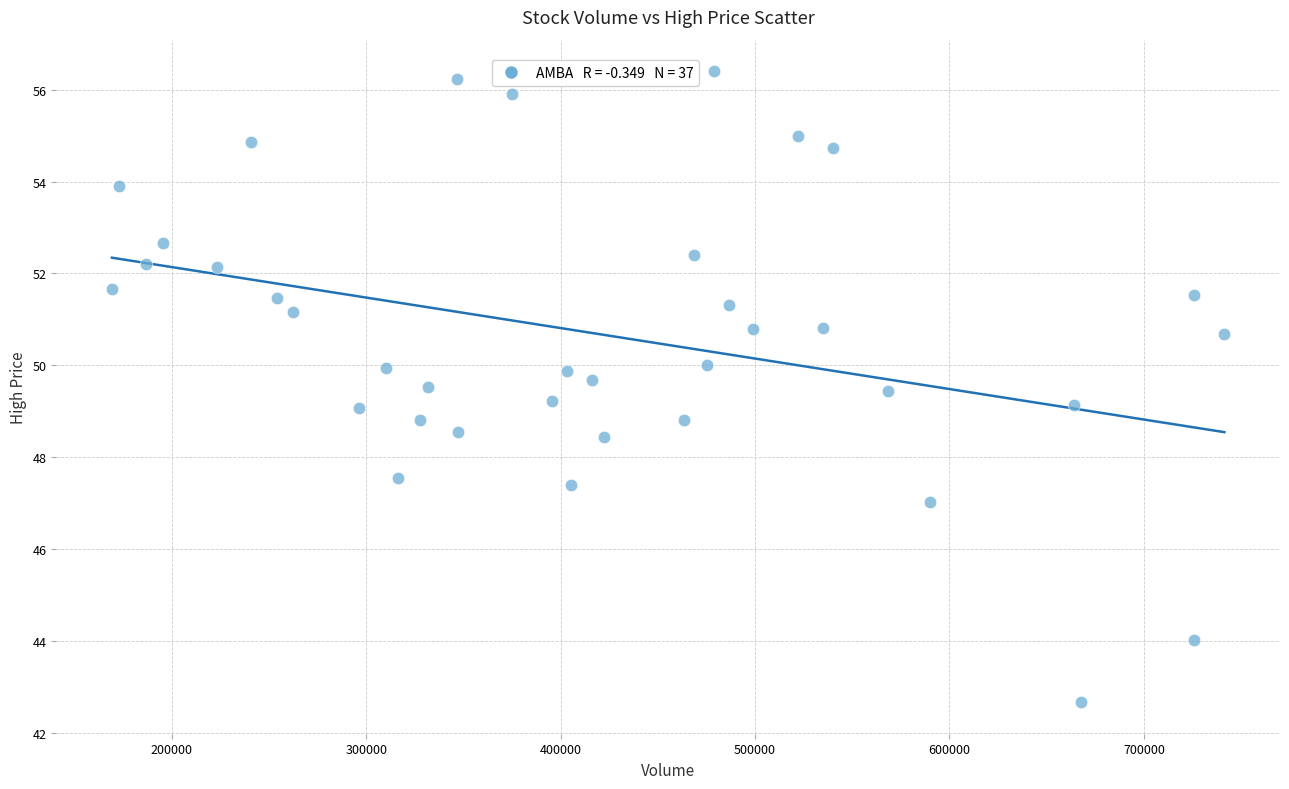

What is the range of Y values (max minus min)?

13.7